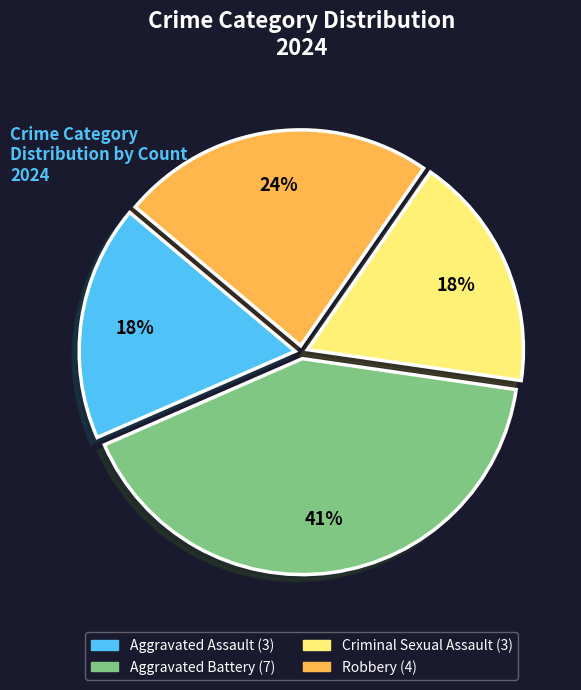

To the nearest percent, what portion does Aggravated Battery represent?

41%